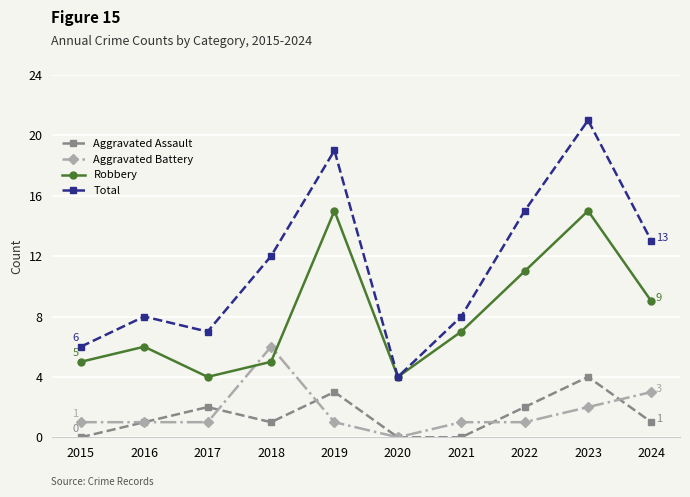

True or false: Aggravated Assault has more than 2 interior local peaks.

True